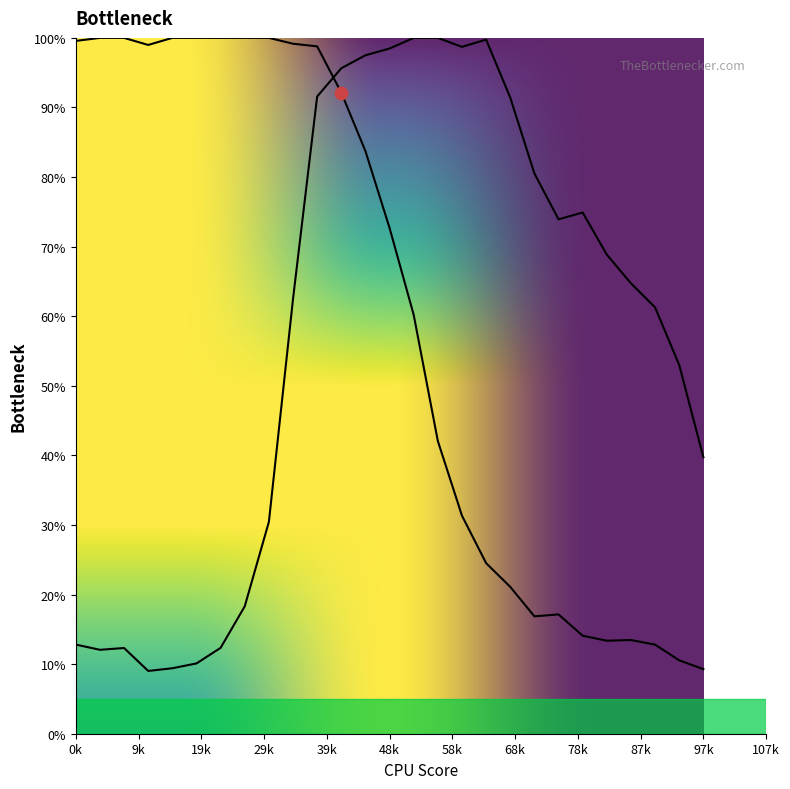

Is the value of Y1 at 1.88034 greater than the value of Y0 at 0.0?

No